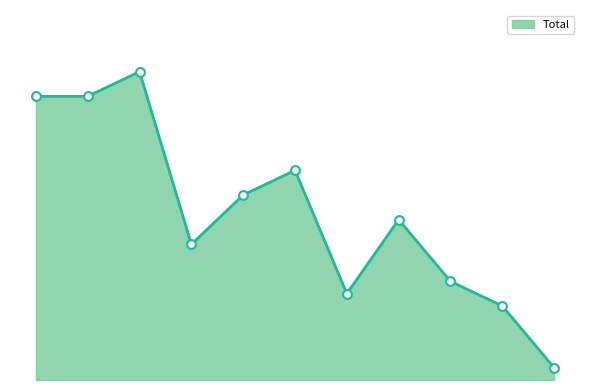

Is this an area chart (filled region under the line)?

Yes